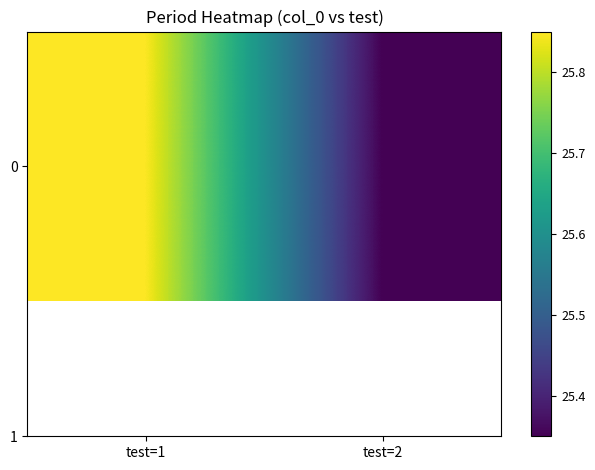

Count the values in the range 25 to 26.

2